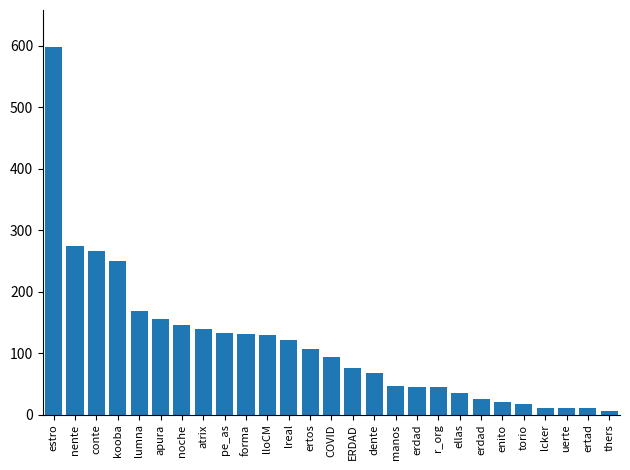

What is the minimum value shown in the chart?

6